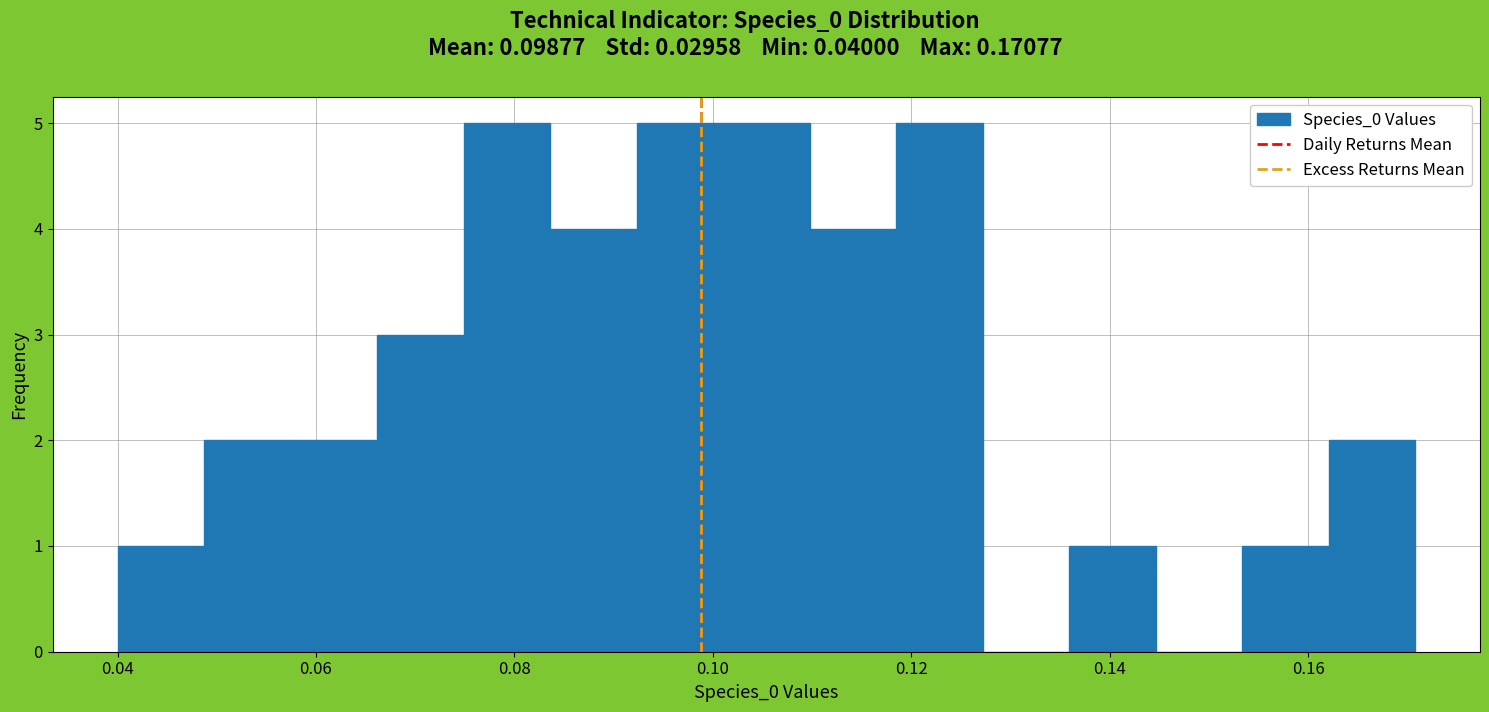

Reading left to right, transcribe this chart: for each bar, give the range it covers on the x-axis and its height. Neither the bar edges nor the heights are printed on the chart, so give them approximately, as read against the axes.

0.040 to 0.048: 1
0.048 to 0.058: 2
0.058 to 0.066: 2
0.066 to 0.074: 3
0.074 to 0.084: 5
0.084 to 0.092: 4
0.092 to 0.102: 5
0.102 to 0.110: 5
0.110 to 0.118: 4
0.118 to 0.128: 5
0.128 to 0.136: 0
0.136 to 0.144: 1
0.144 to 0.154: 0
0.154 to 0.162: 1
0.162 to 0.170: 2